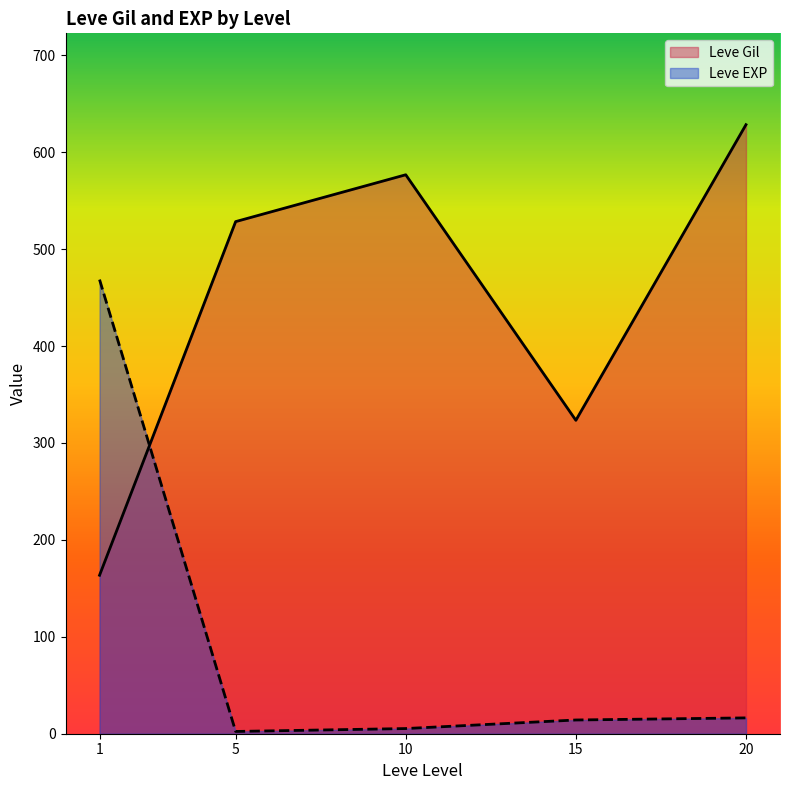

At which label does Leve EXP first exceed 11?

1